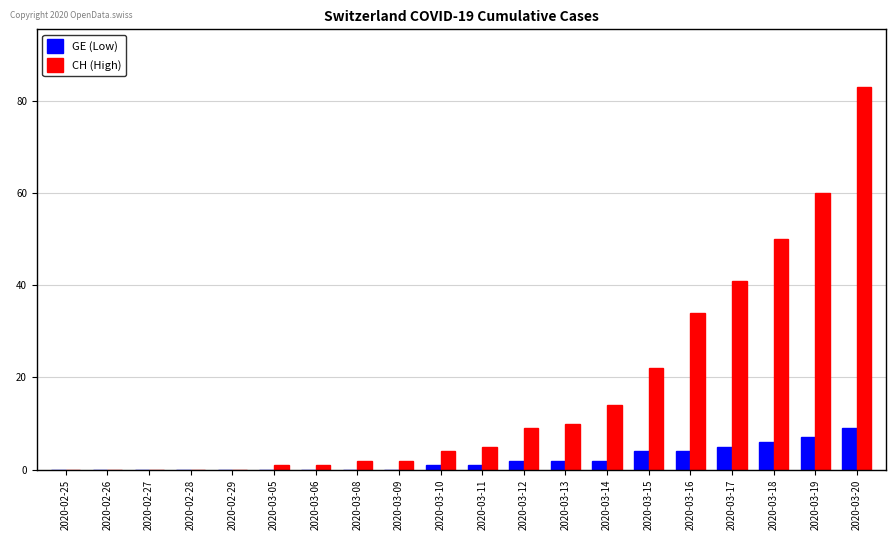

The value of CH (High) at 2020-03-12 is 15. True or false?

False